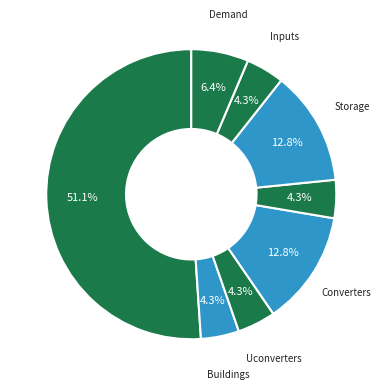

To the nearest percent, what portion does Uconverters represent?

4%